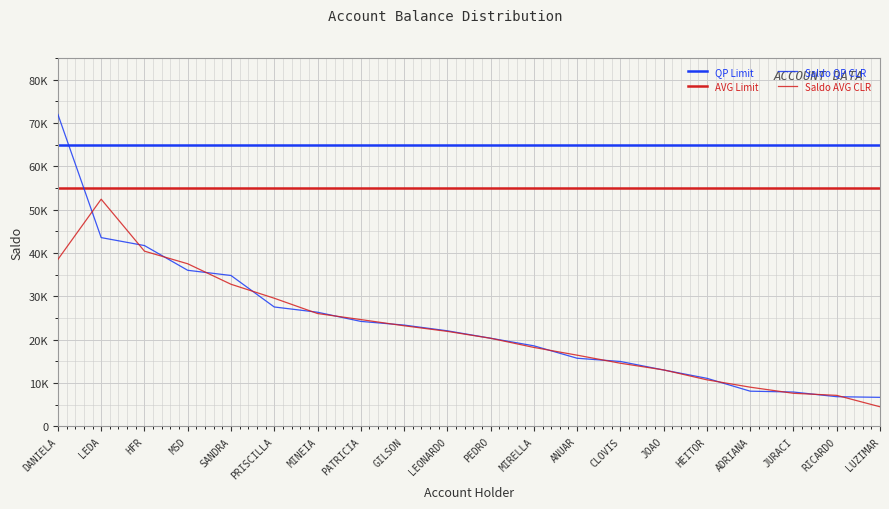

What is the label of the 9th point from the right?

MIRELLA